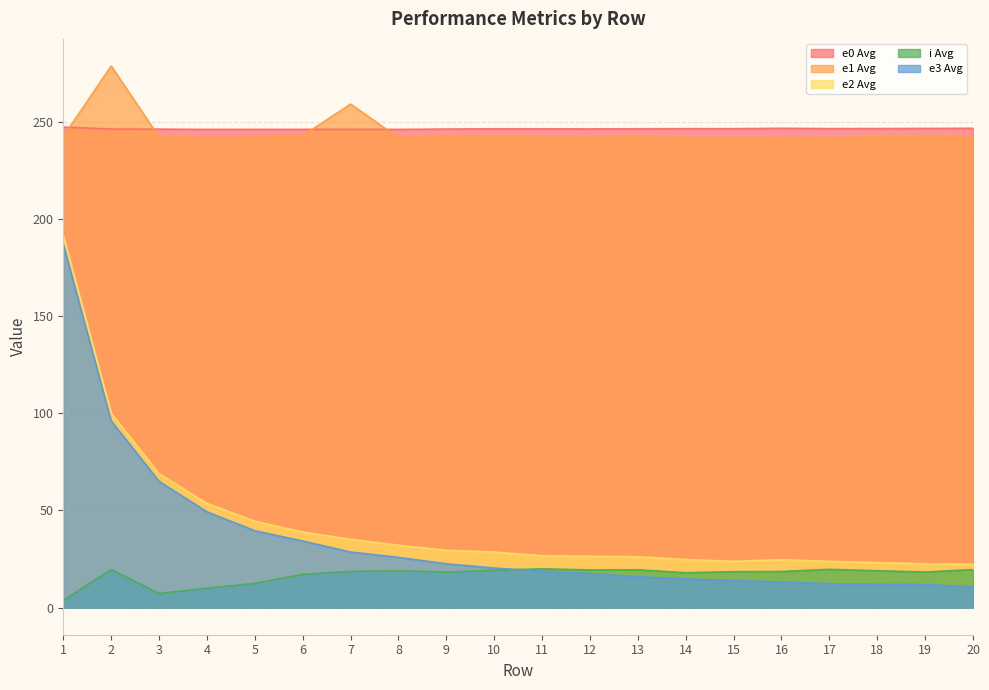

How many lines are shown in the chart?

5